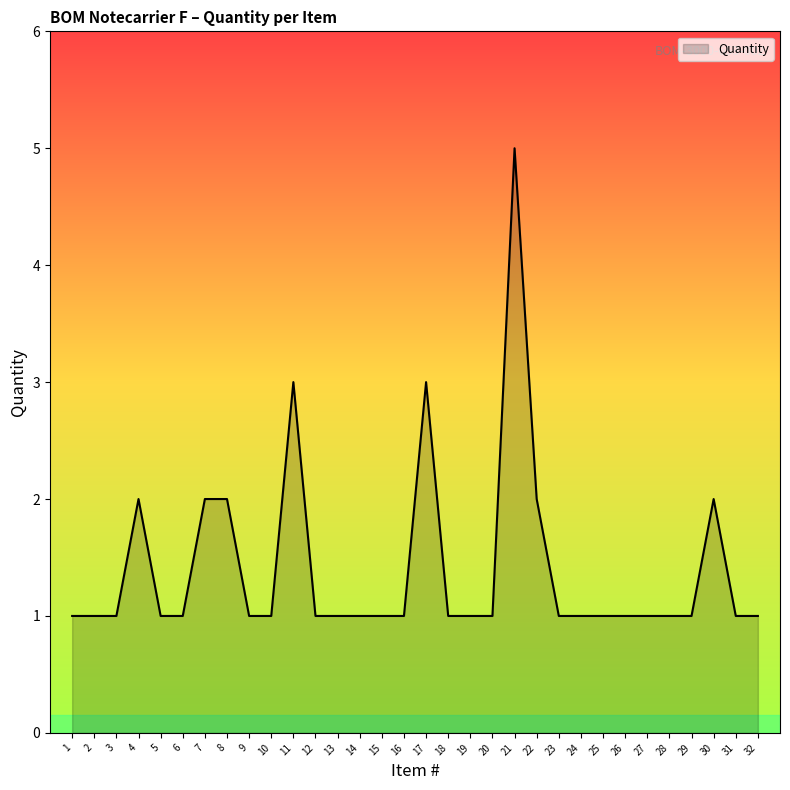

What is the maximum value shown in the chart?

5